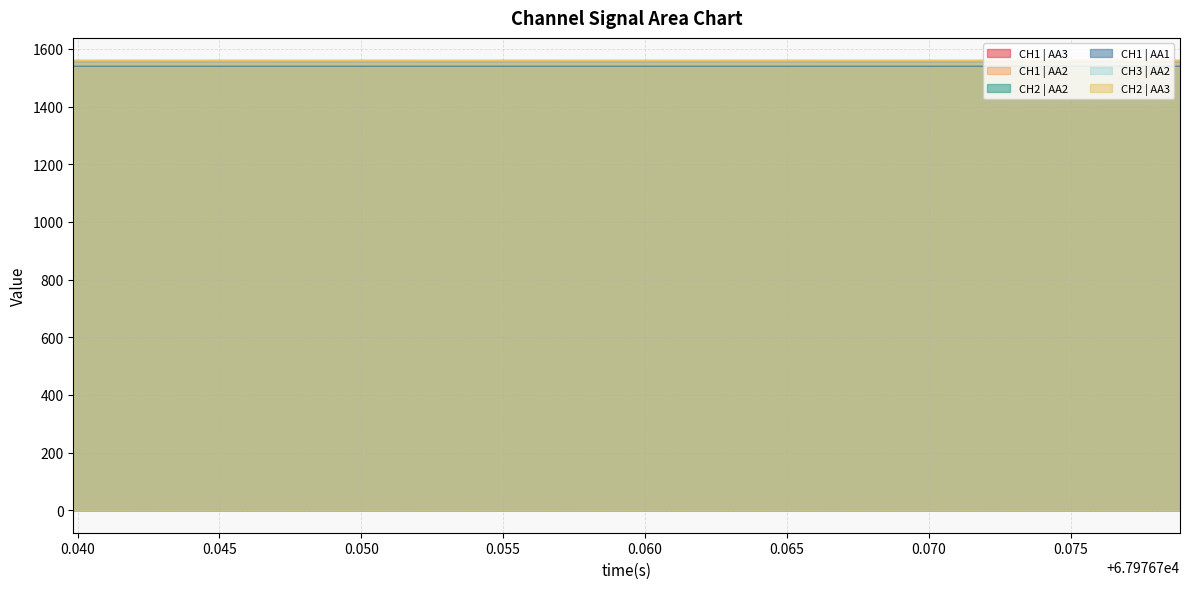

True or false: CH1 | AA1 and CH1 | AA3 cross at least once.

False